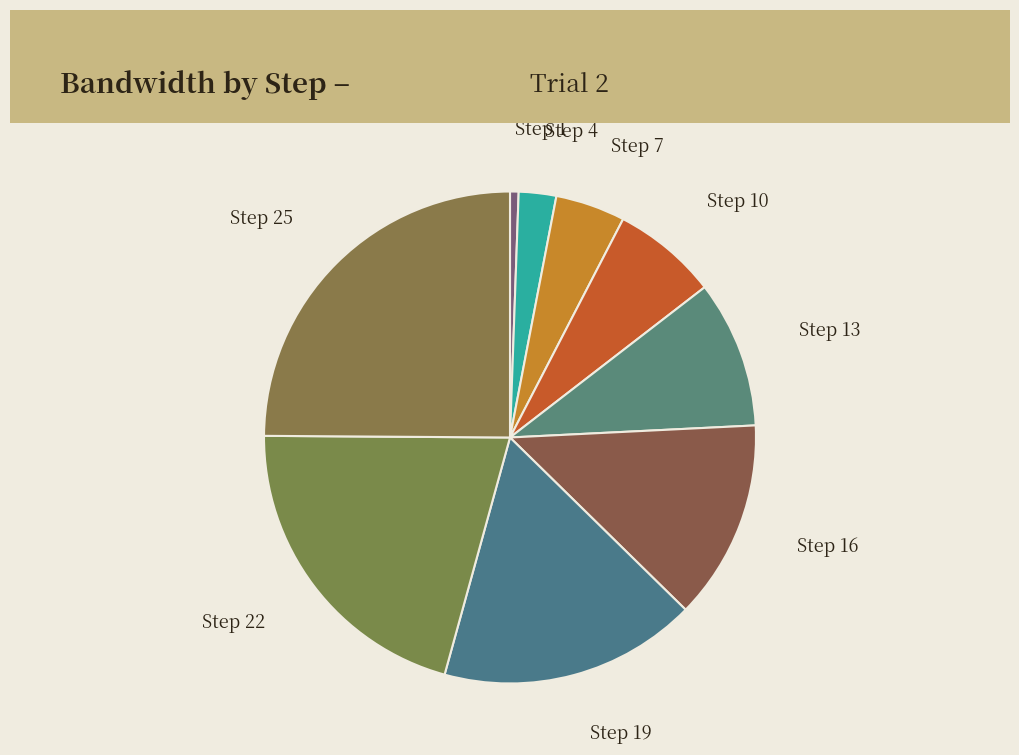

How many slices are in this pie chart?

9